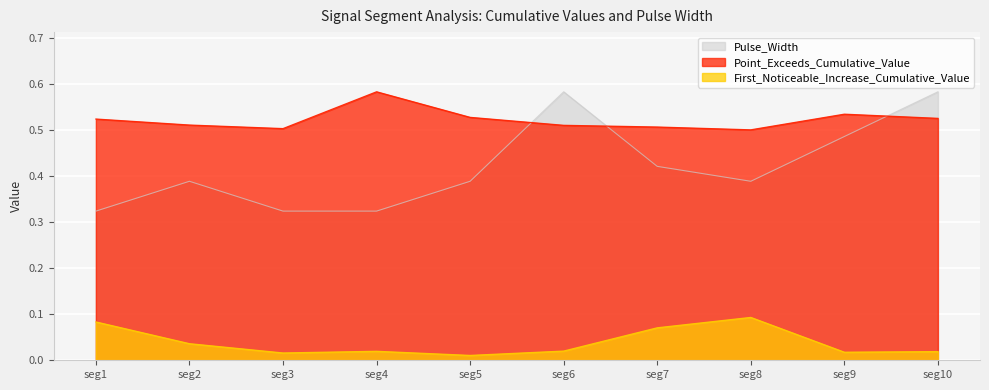

Reading left to right, transcribe all the data shown in this chart.

First_Noticeable_Increase_Cumulative_Value: 0.1	0.0	0.0	0.0	0.0	0.0	0.1	0.1	0.0	0.0
Point_Exceeds_Cumulative_Value: 0.5	0.5	0.5	0.6	0.5	0.5	0.5	0.5	0.5	0.5
Pulse_Width: 0.3	0.4	0.3	0.3	0.4	0.6	0.4	0.4	0.5	0.6